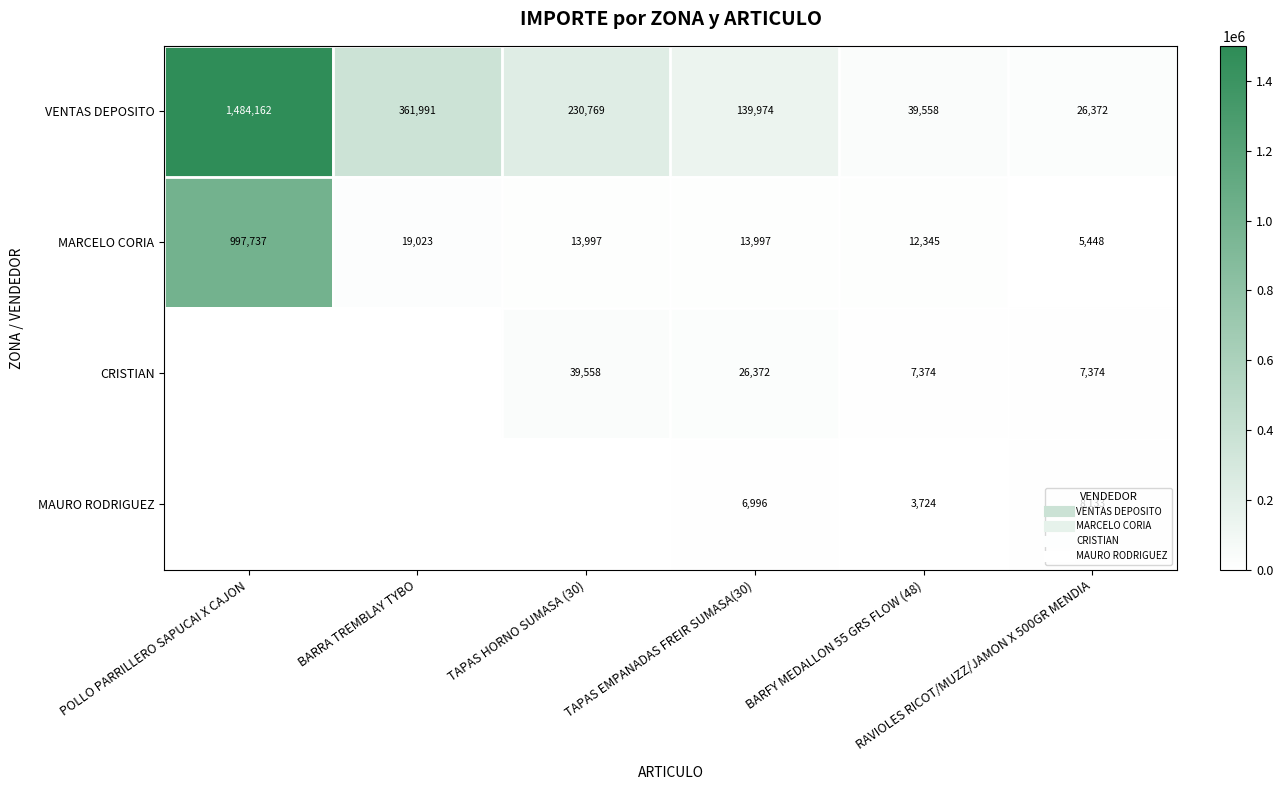

At which label does MAURO RODRIGUEZ first exceed 3724?

TAPAS EMPANADAS FREIR SUMASA(30)